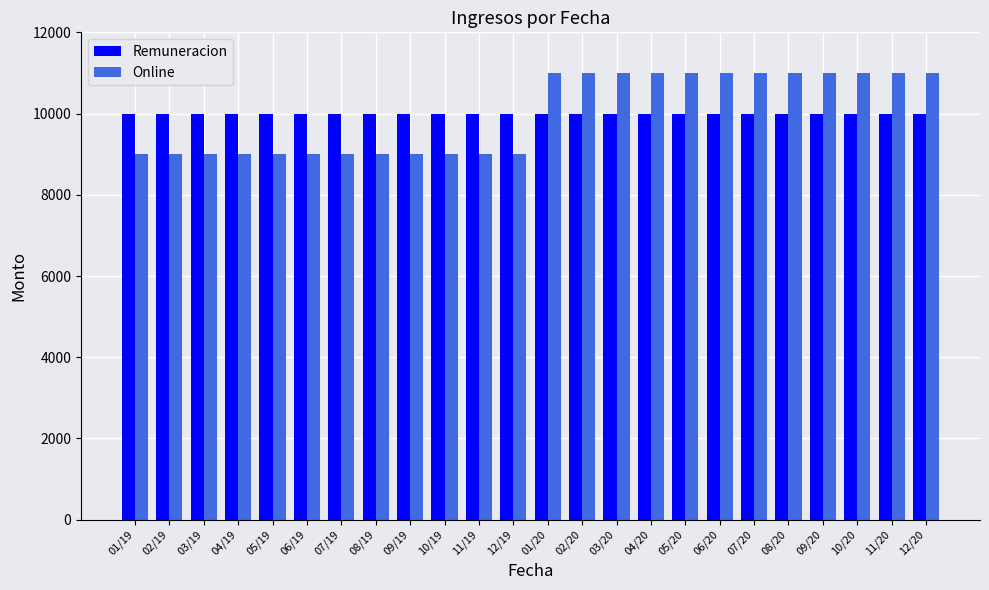

What is the total value across all series at 04/20?

21000